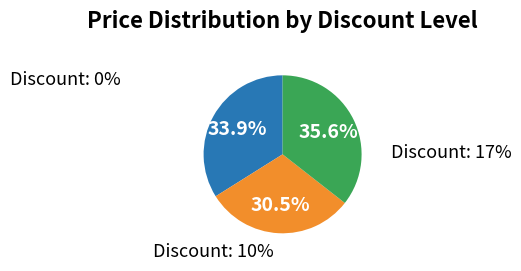

Which slice is the smallest?

10